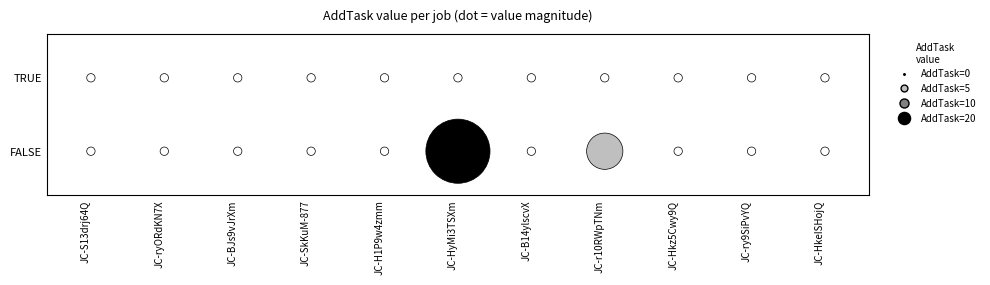

What is the average value of the FALSE series?

2